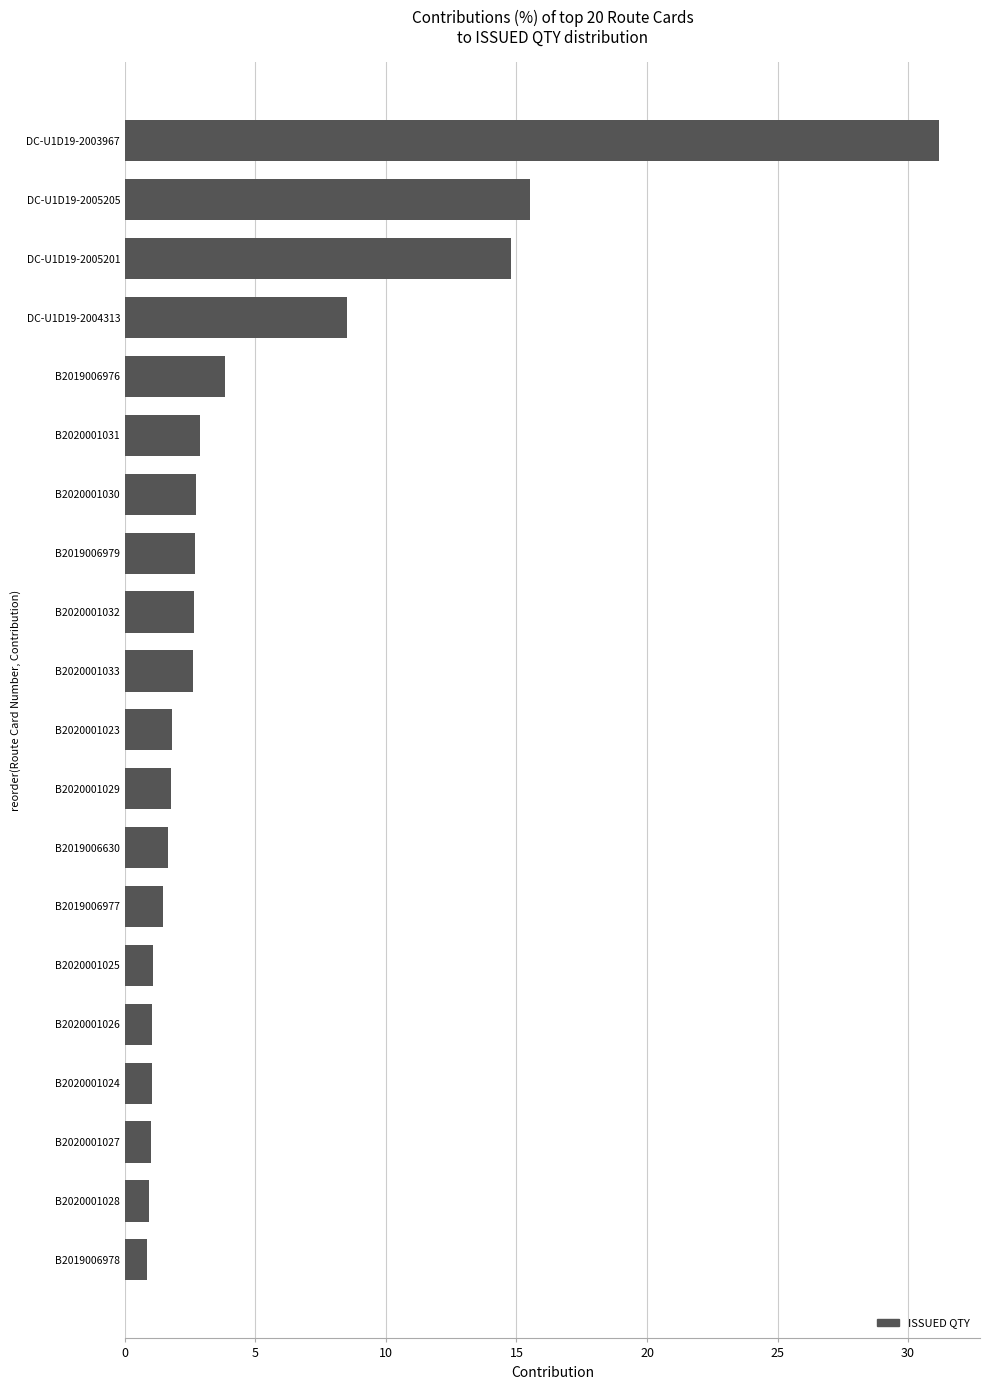

The value at B2020001027 is 1.0. True or false?

True